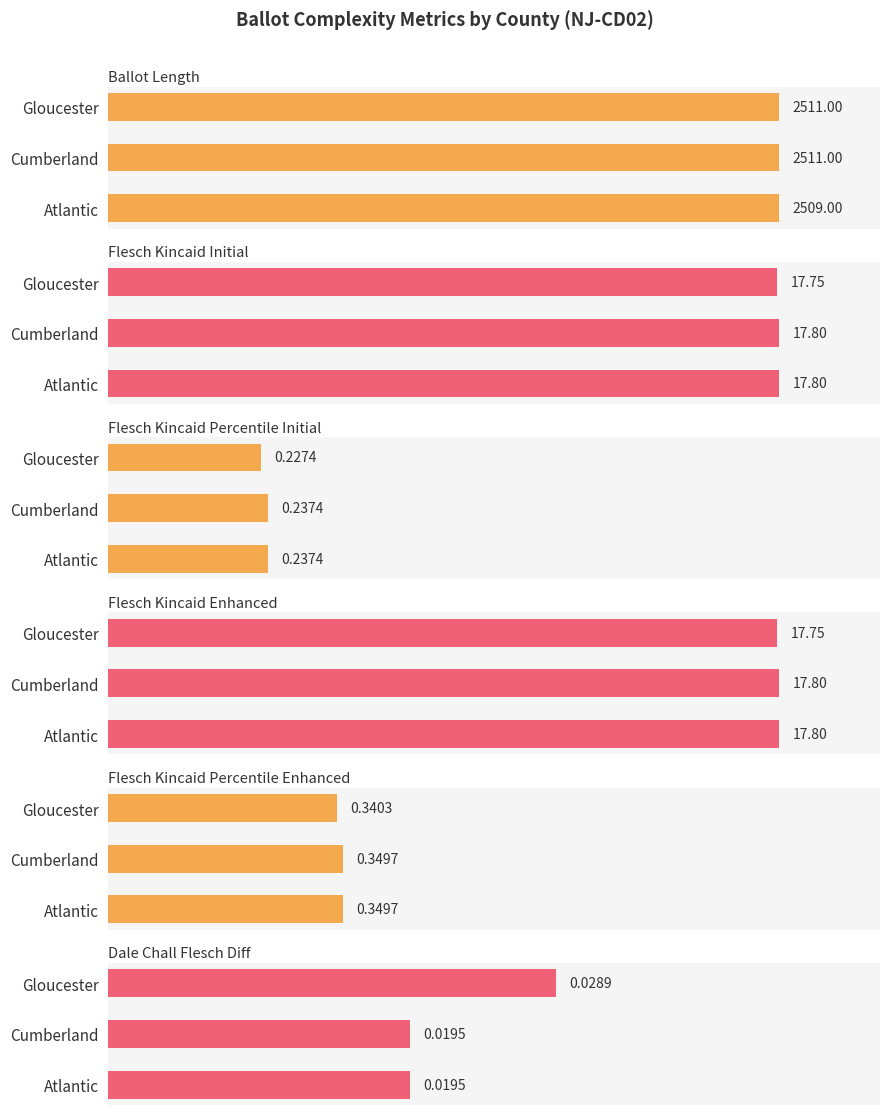

What is the sum of the flesch_kincaid_enhanced values at Cumberland and Atlantic?

35.6